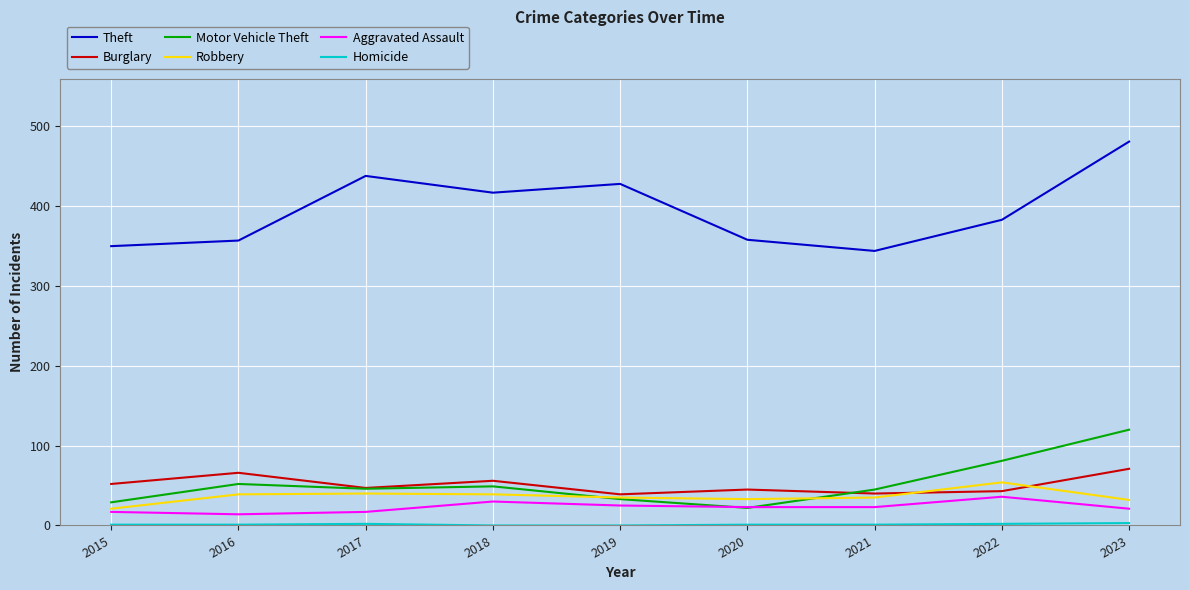

What is the greatest value displayed?

481